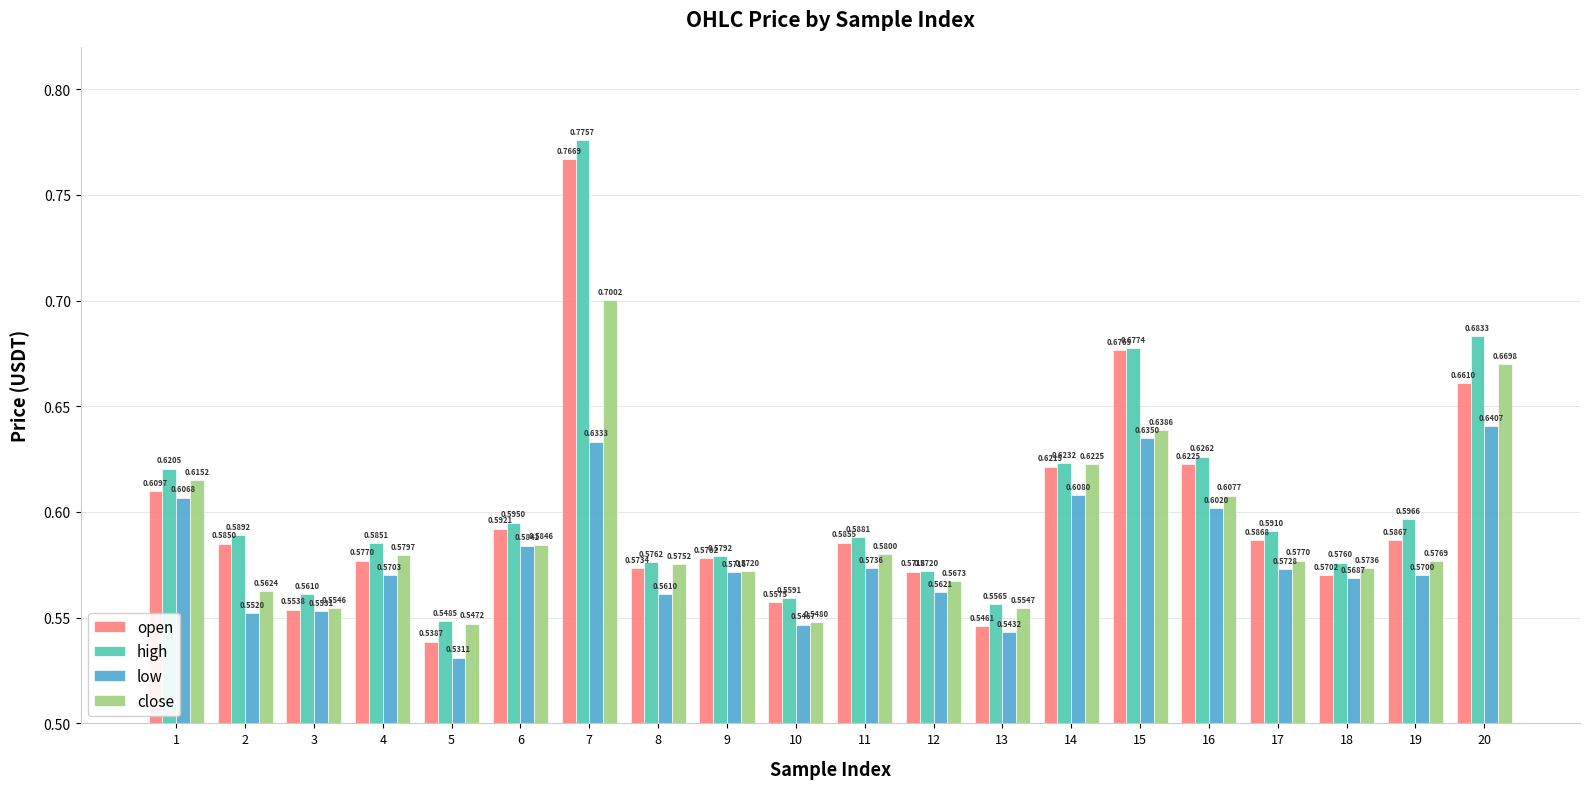

What is the total value across all series at 2?

2.3